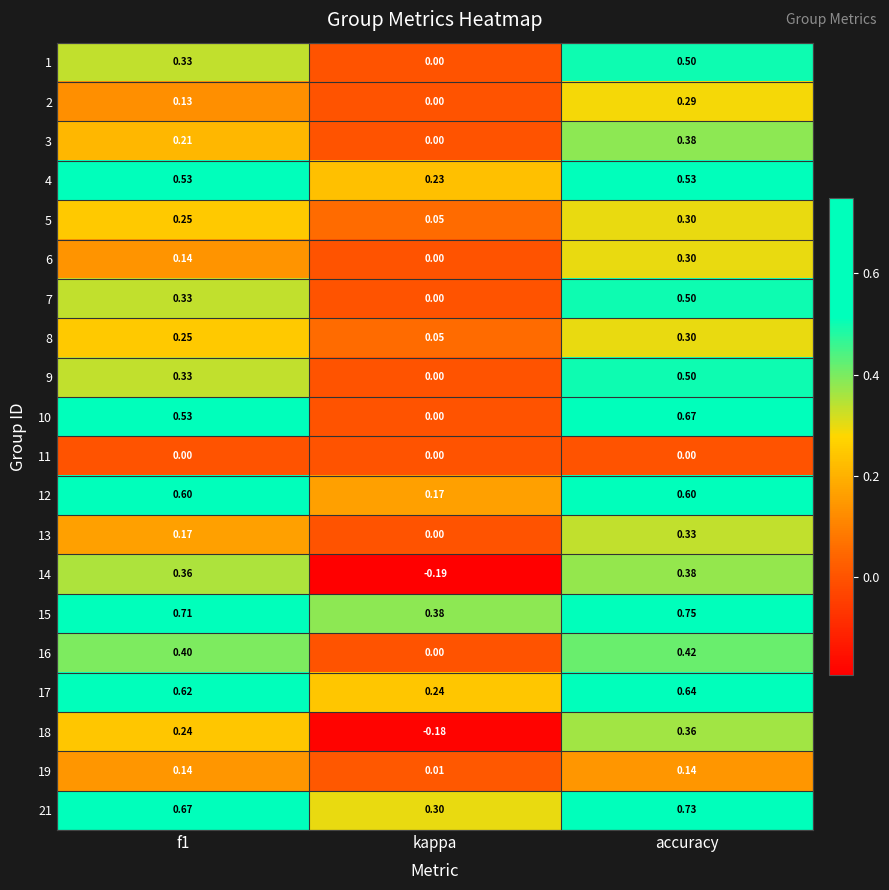

Is the value of 19 at accuracy greater than the value of 15 at f1?

No